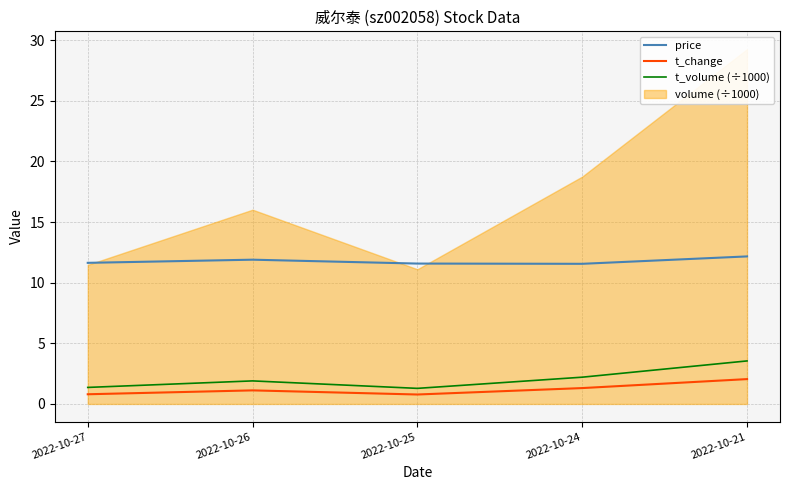

What is the maximum value for price?

12.2